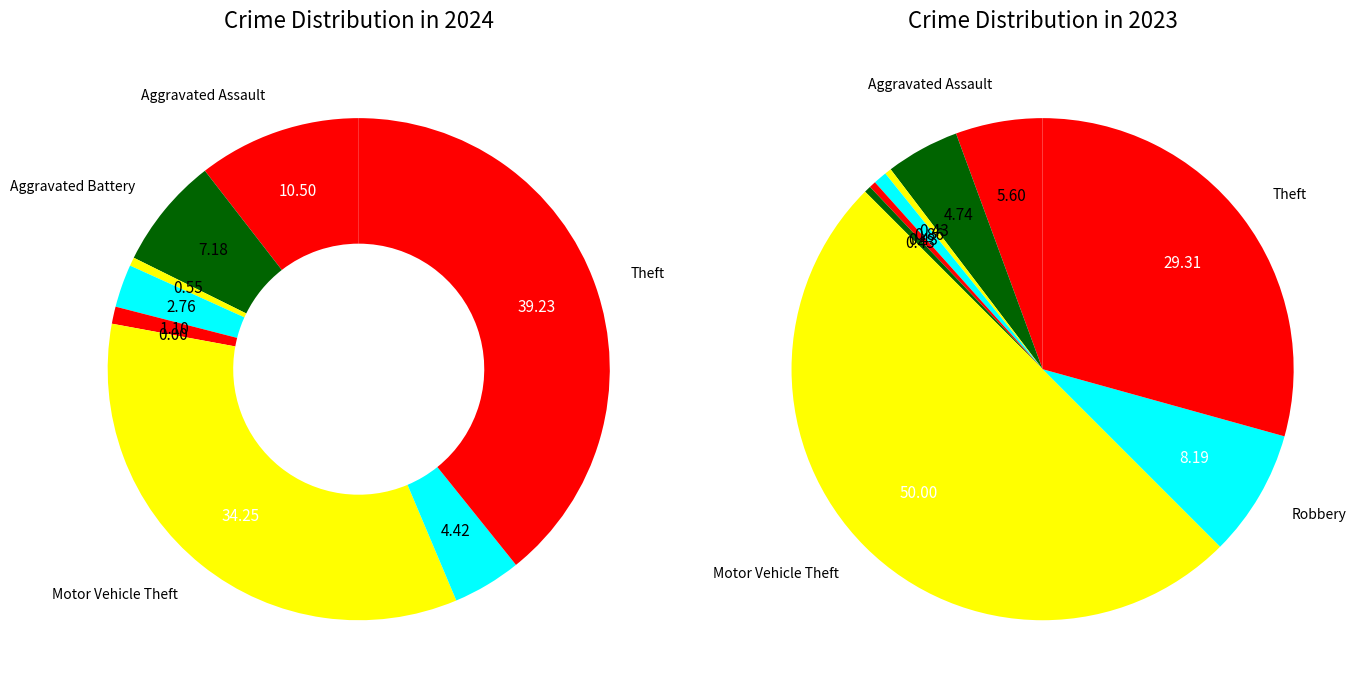

True or false: 3 accounts for 3% of the total.

True